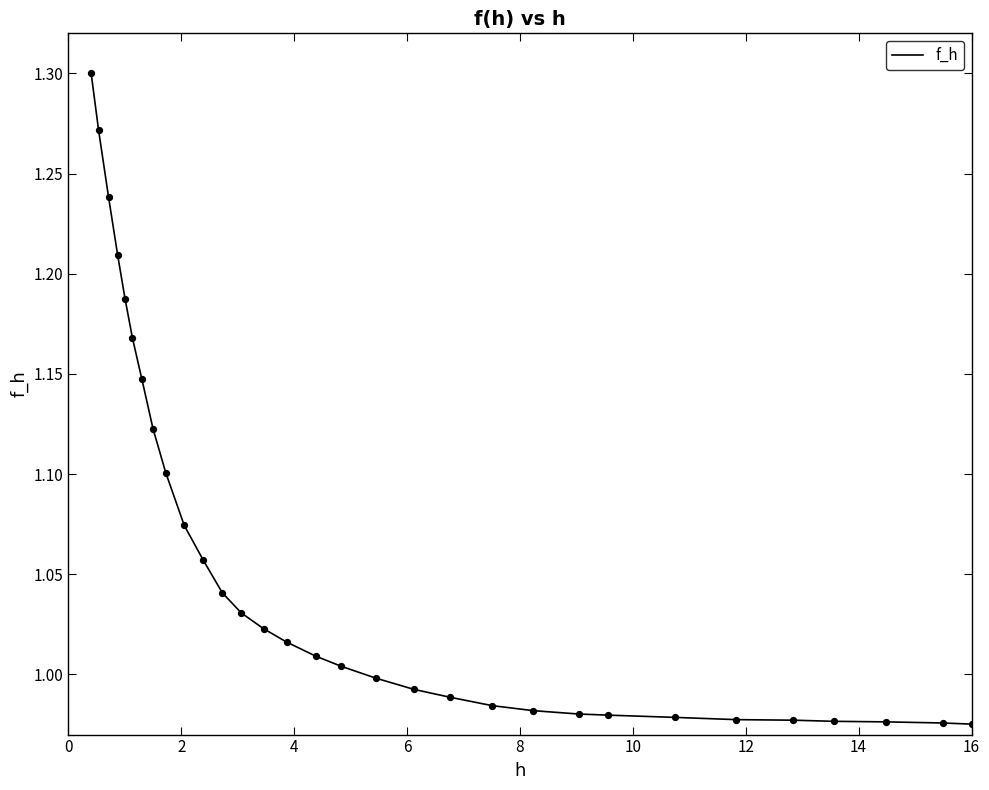

What is the difference between the maximum and minimum values?

0.3